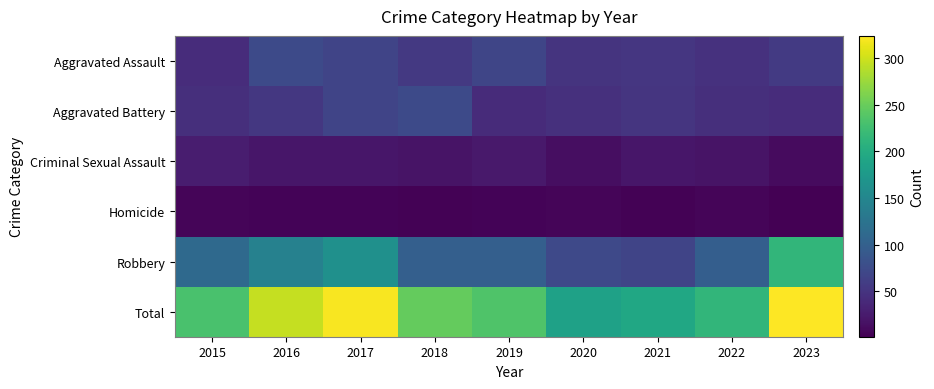

List the series in order of their peak value, lowest first.

Homicide, Criminal Sexual Assault, Aggravated Battery, Aggravated Assault, Robbery, Total